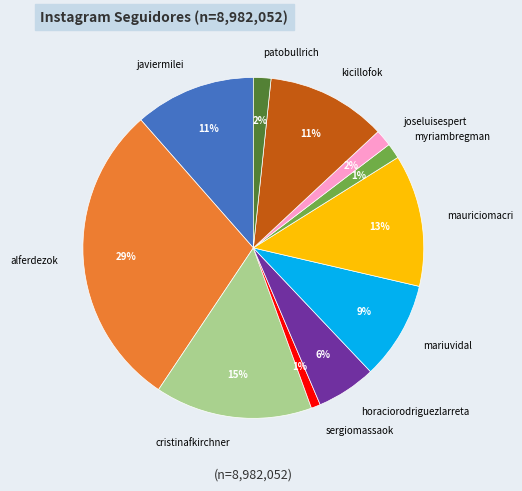

Does horaciorodriguezlarreta represent more than half of the total?

No